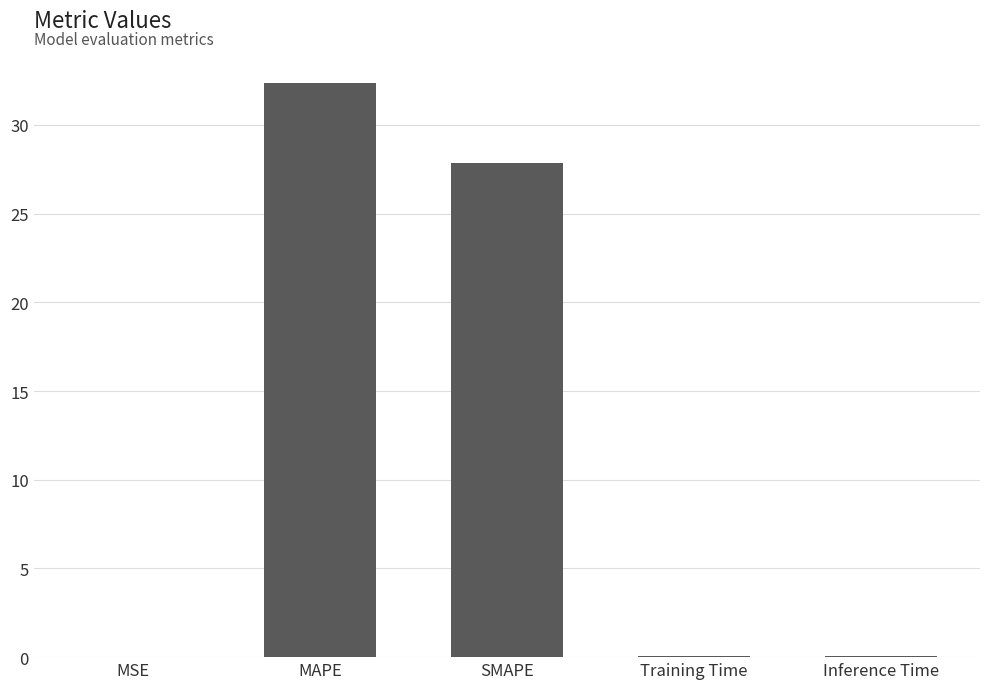

Does the chart contain stacked bars?

No